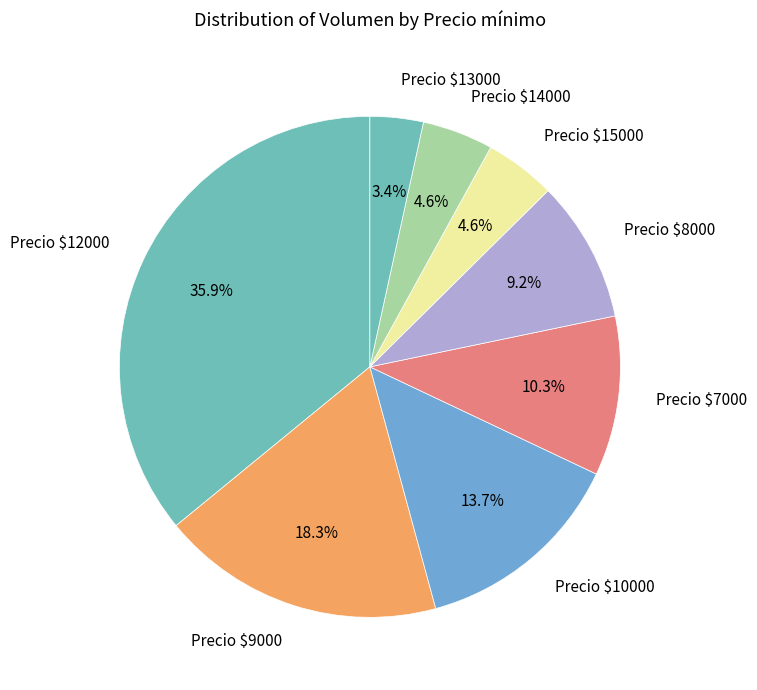

How many segments does this pie chart have?

8